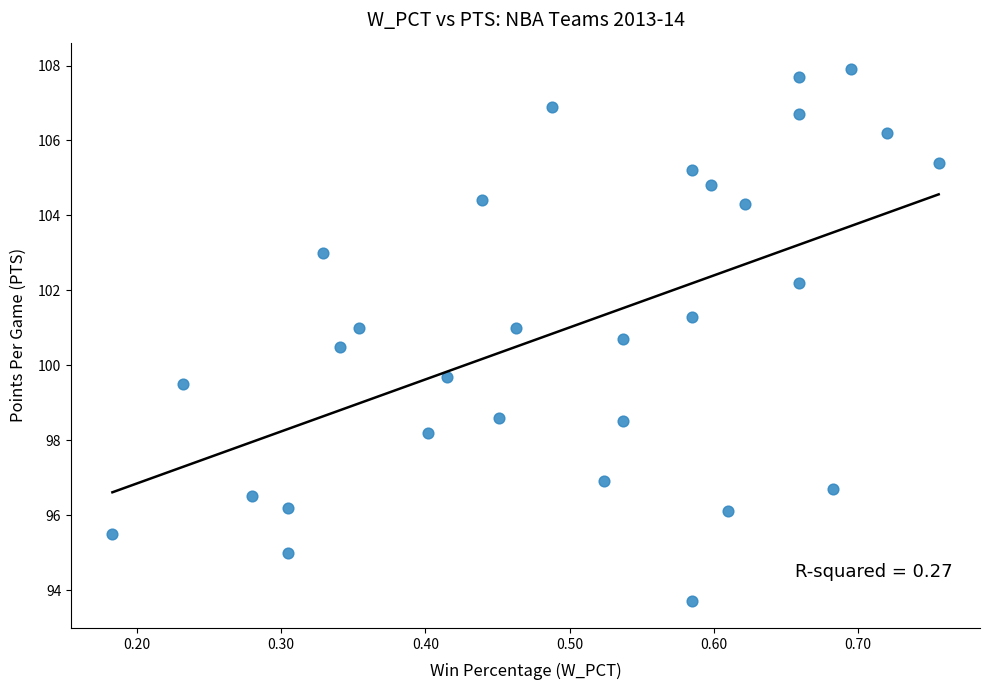

What is the range of X values (max minus min)?

0.6